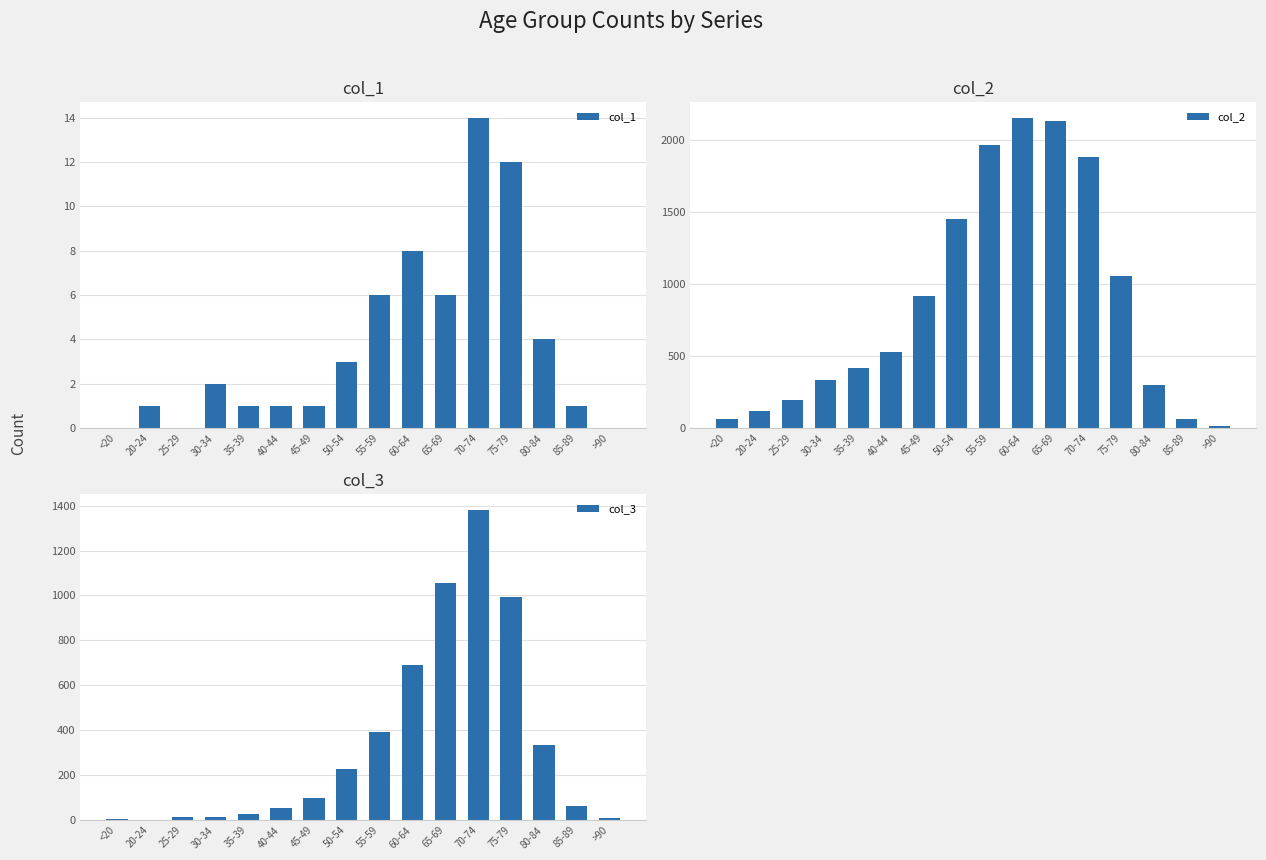

Is the value of col_2 at 70-74 greater than the value of col_1 at 40-44?

Yes